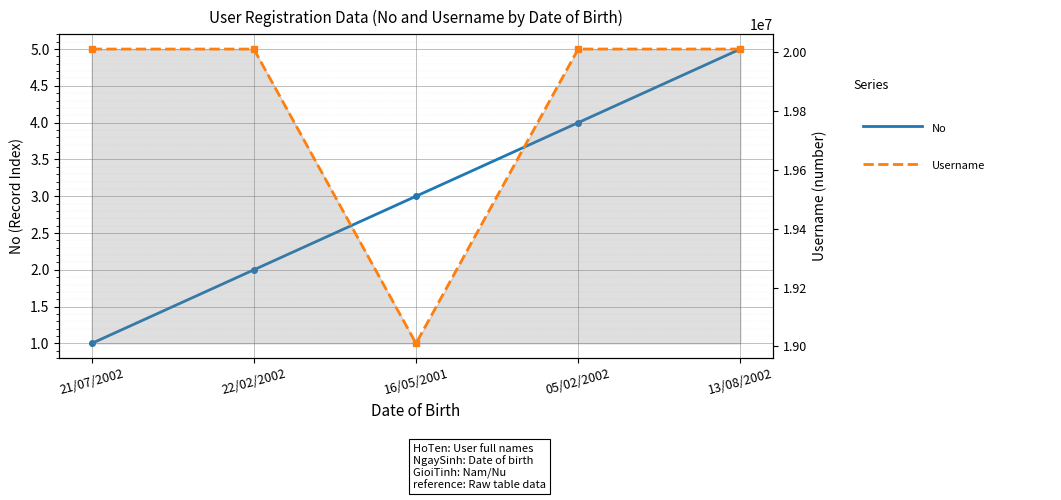

What is the average value of the Username series?

19810734